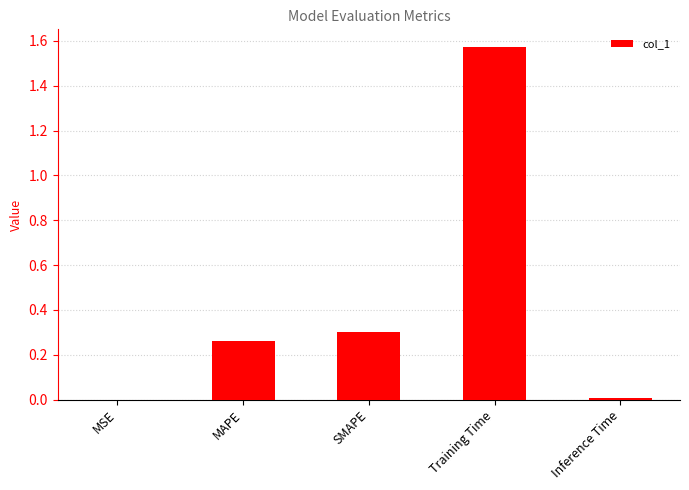

What is the sum of all values?

2.1